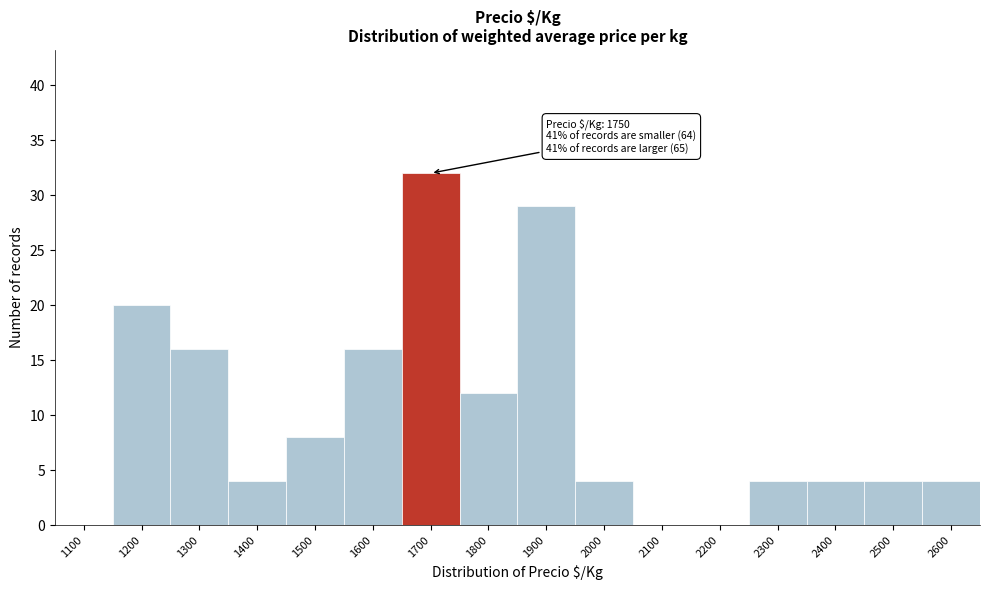

Reading left to right, extract all data points from this chart.

1100=0	1200=20	1300=16	1400=4	1500=8	1600=16	1700=32	1800=12	1900=29	2000=4	2100=0	2200=0	2300=4	2400=4	2500=4	2600=4